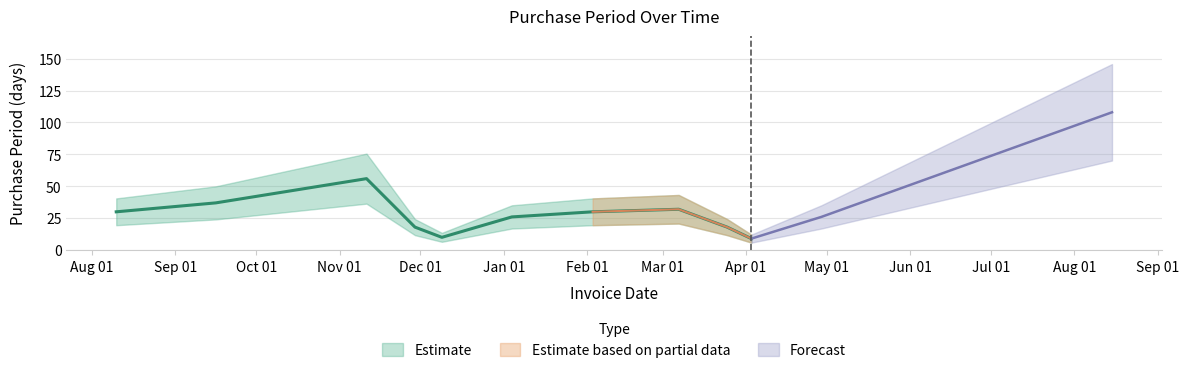

Which category has the highest value across all series?

2017-08-15